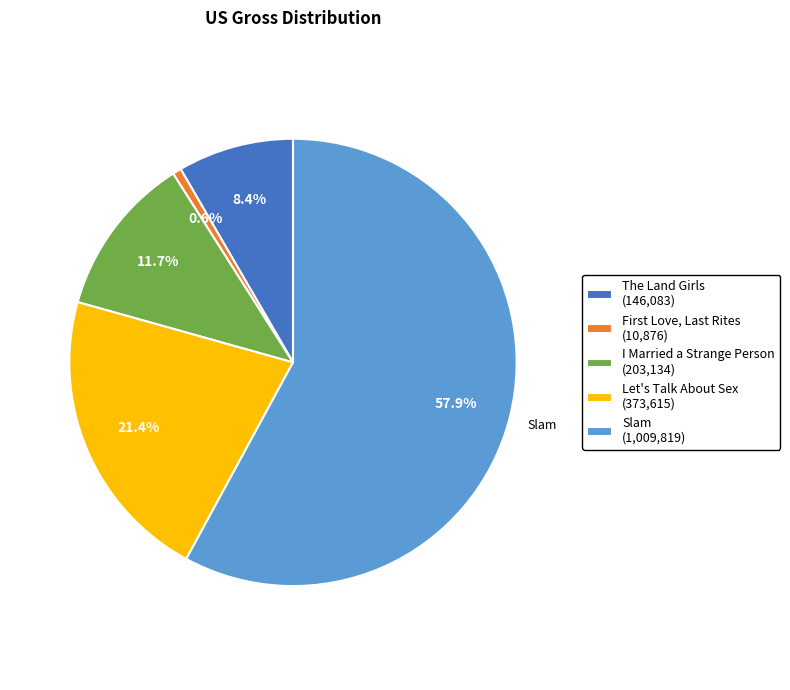

Count the number of slices in the pie.

5